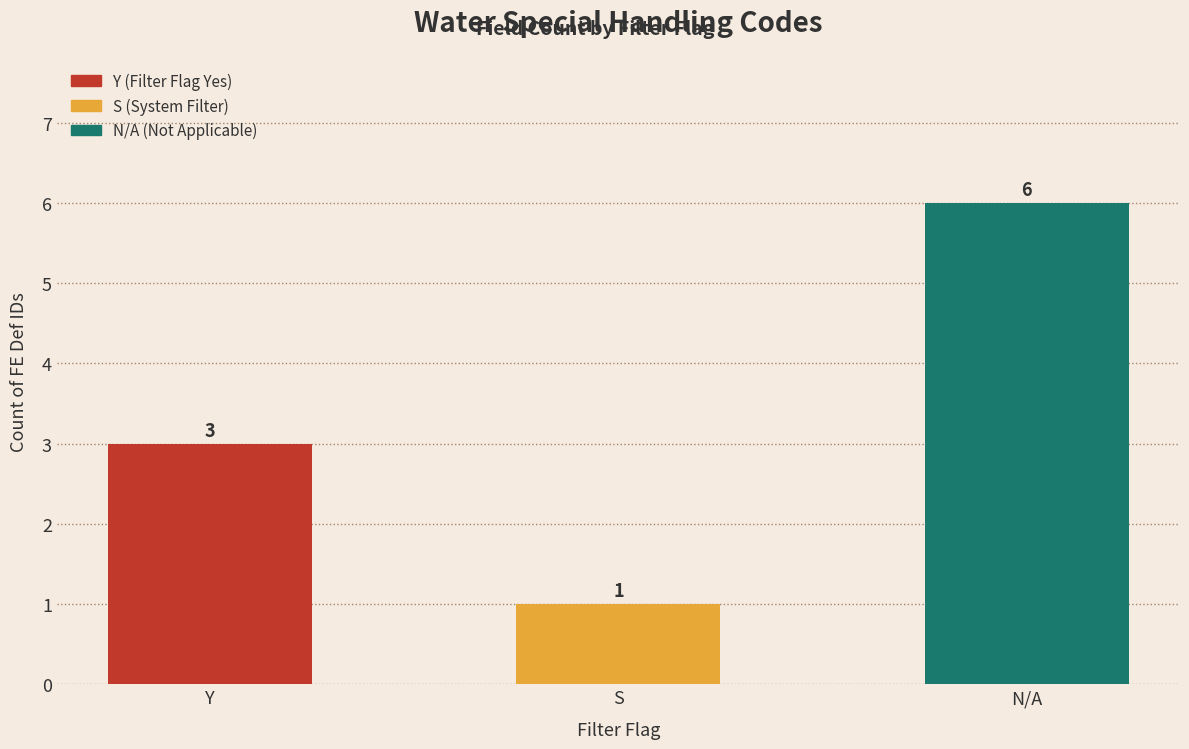

What is the greatest value displayed?

6